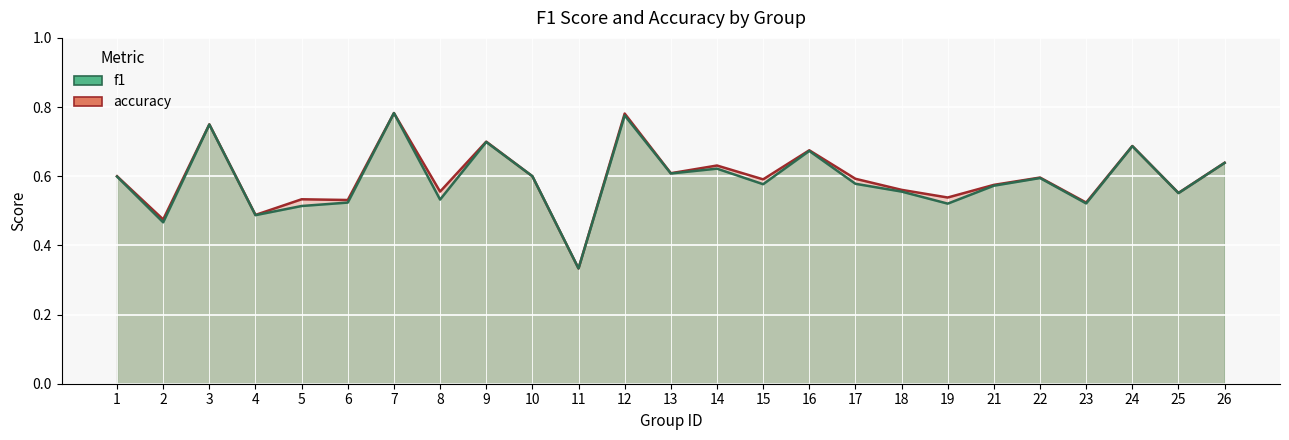

At which category does the chart reach its peak across all series?

7